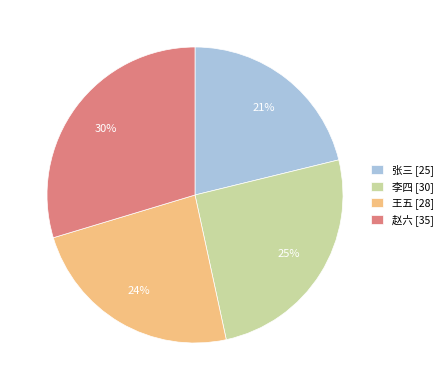

How many segments does this pie chart have?

4